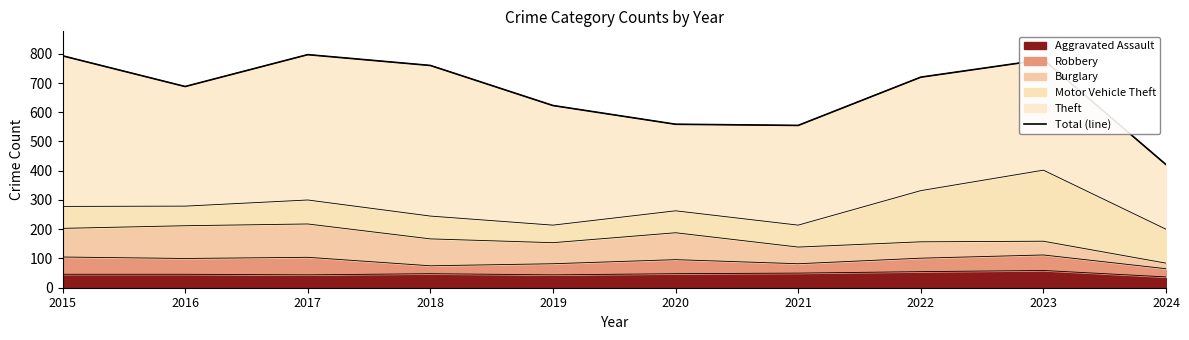

Approximately how many times larger is the value at 2015 compared to 2017?

1.0